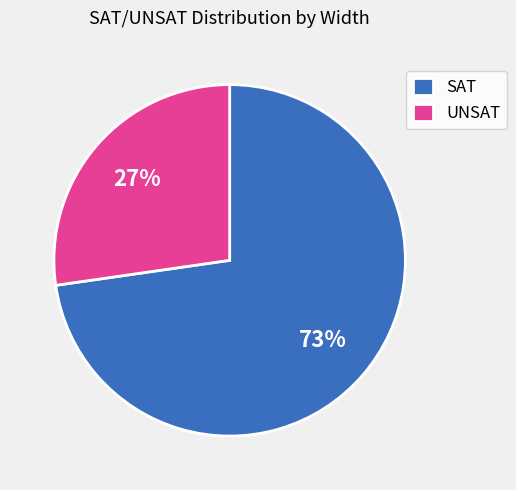

Is it true that SAT is 73% of the pie?

True